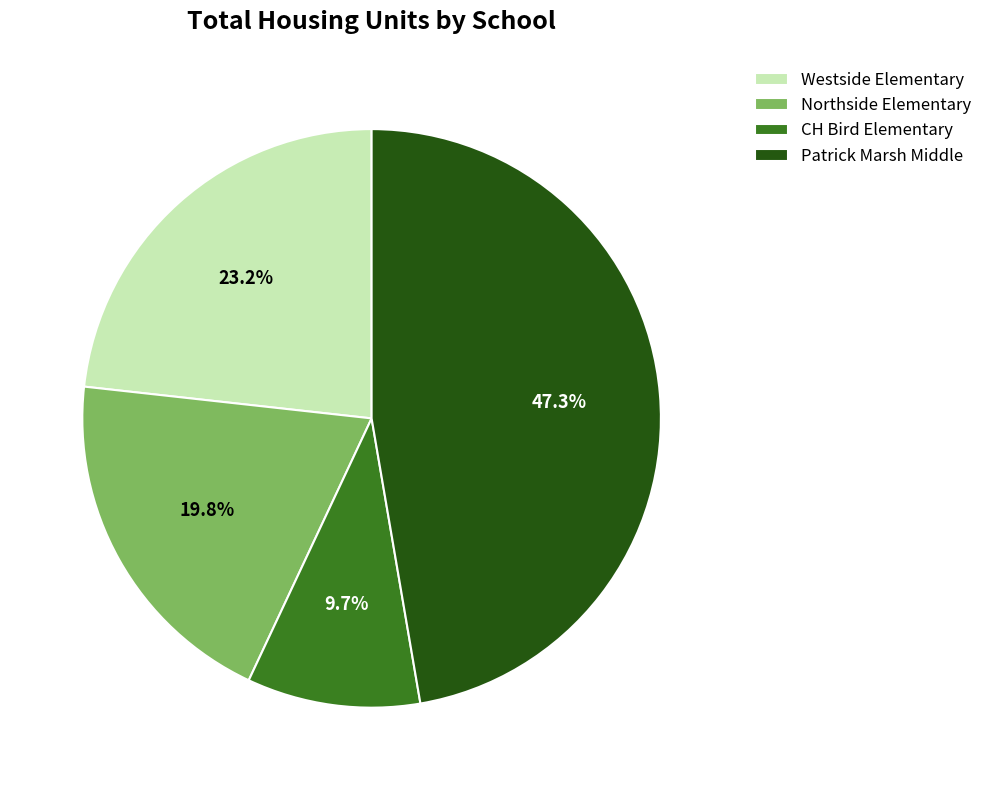

Which slice is the largest?

Patrick Marsh Middle